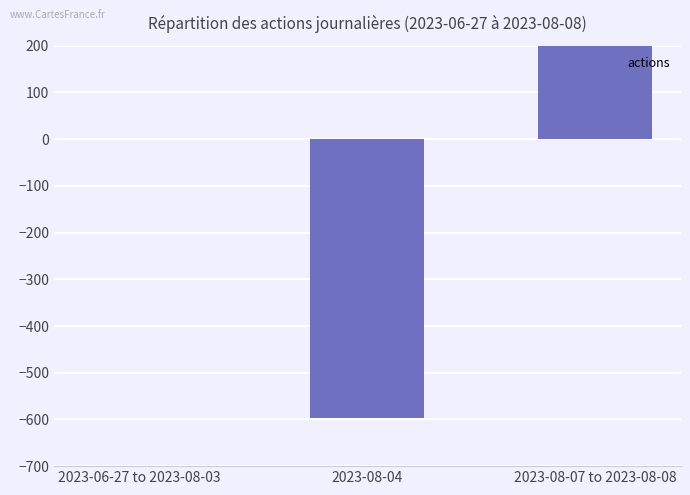

At which label is the value closest to -198?

2023-06-27 to 2023-08-03